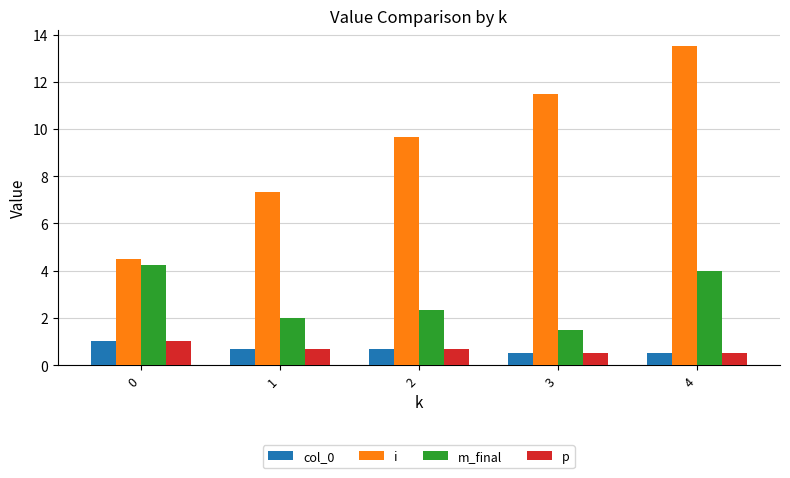

Between 0 and 3, which series saw the biggest shift?

i